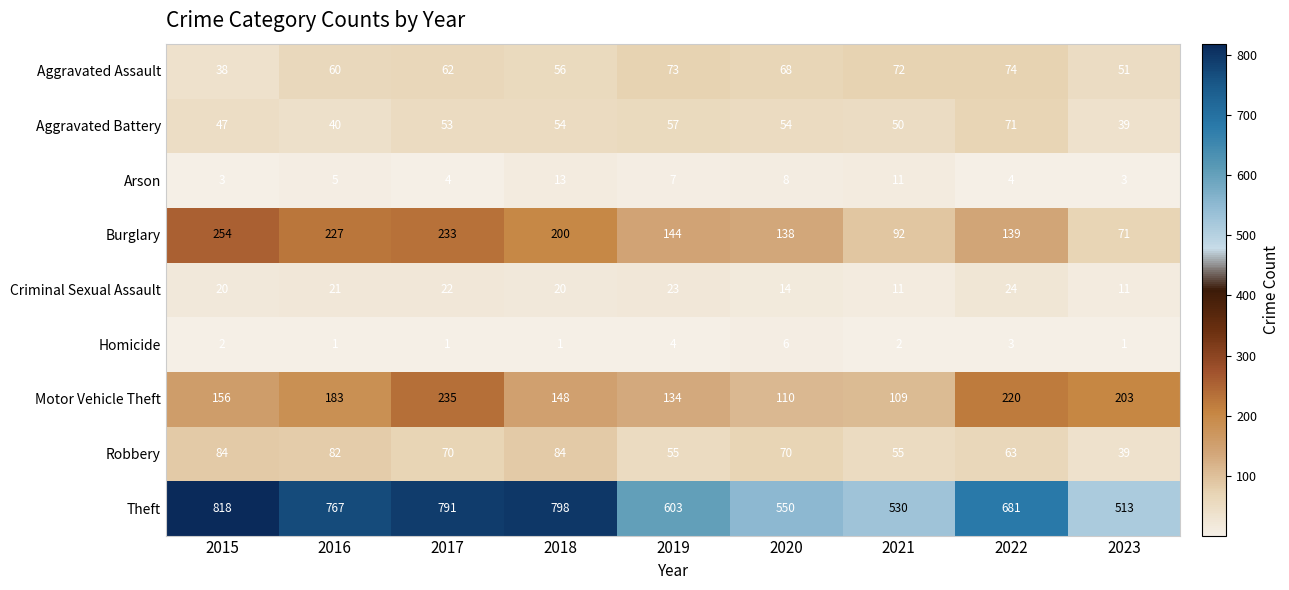

At which label is Aggravated Assault closest to 56?

2018